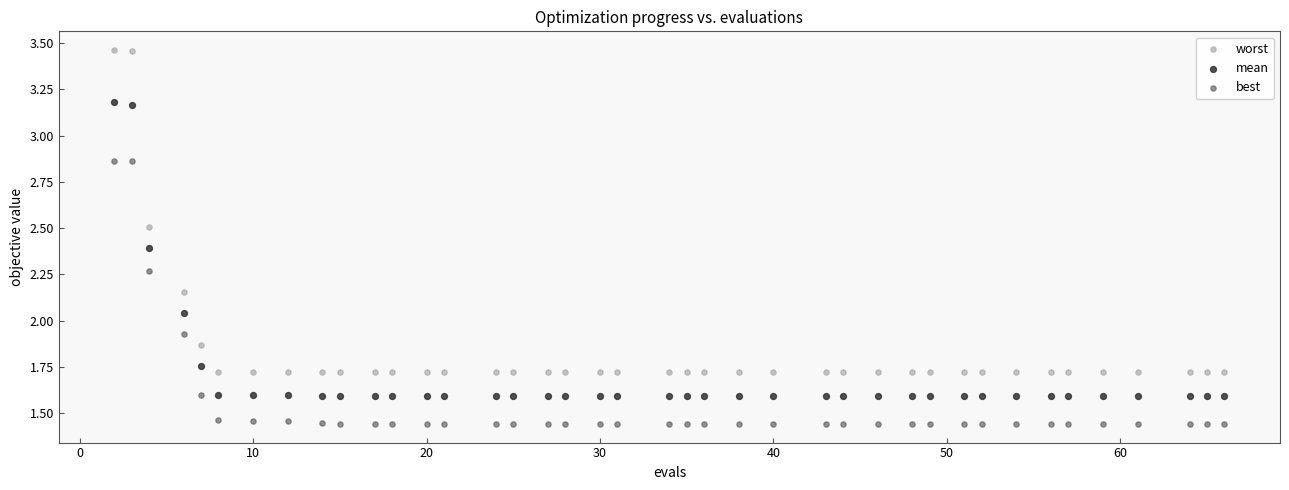

Which series reaches the minimum Y coordinate?

best